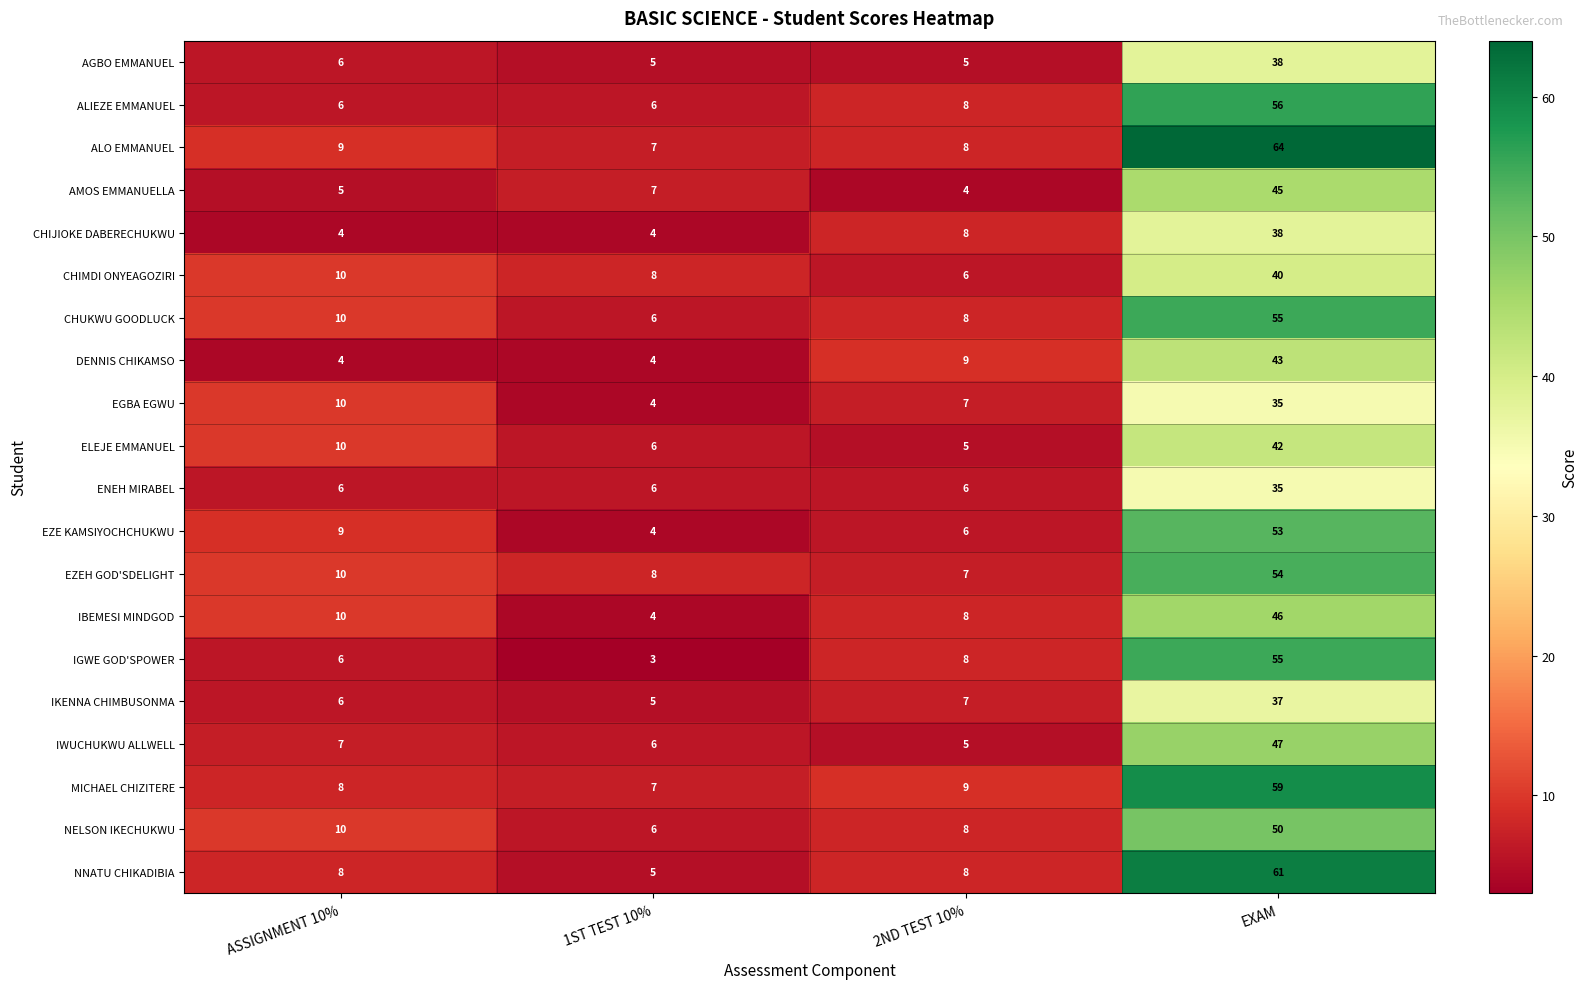

The value of IGWE GOD'SPOWER at EXAM is 88. True or false?

False